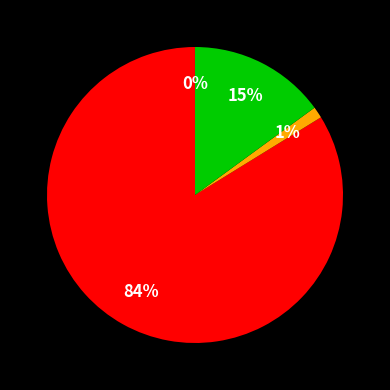

Is there any slice that represents more than half of the pie?

Yes